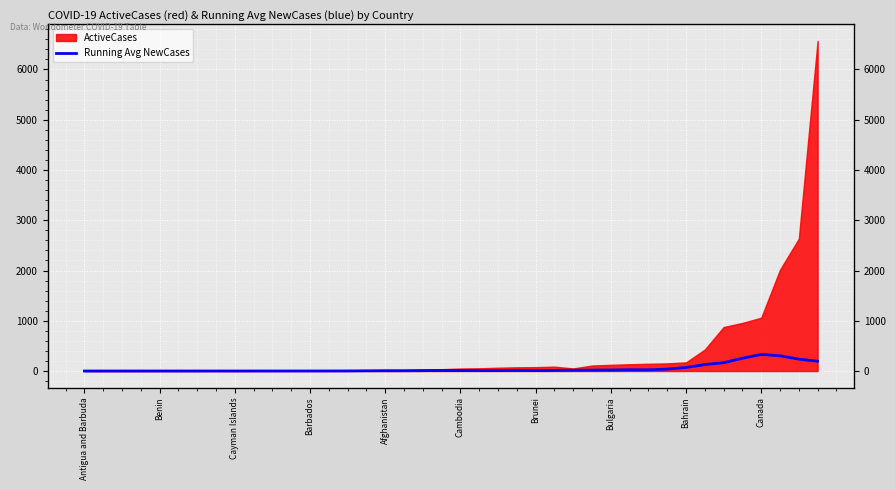

What position from the right is 14?

26